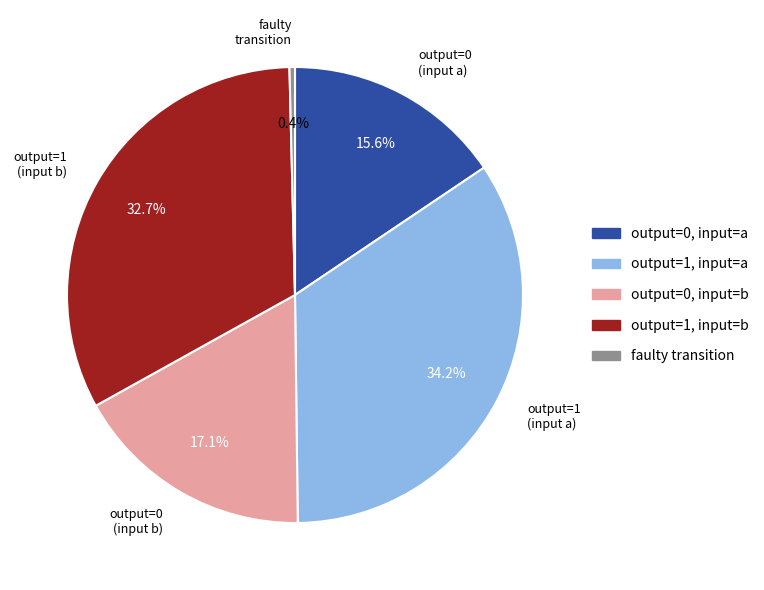

Is there any slice that represents more than half of the pie?

No